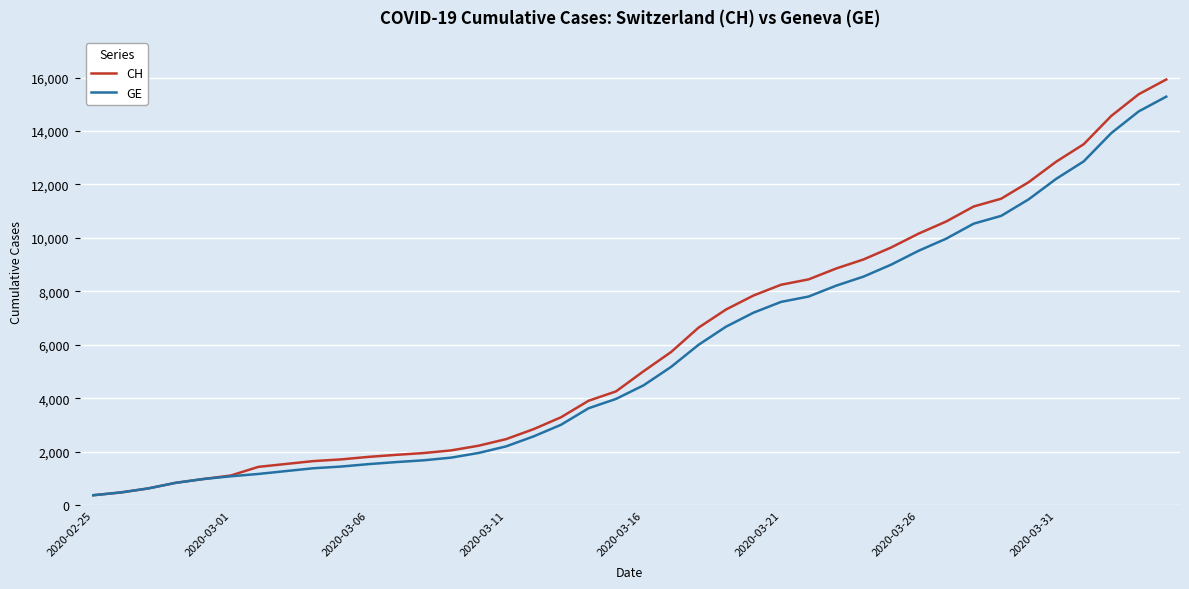

What is the highest value of the CH series?

15926